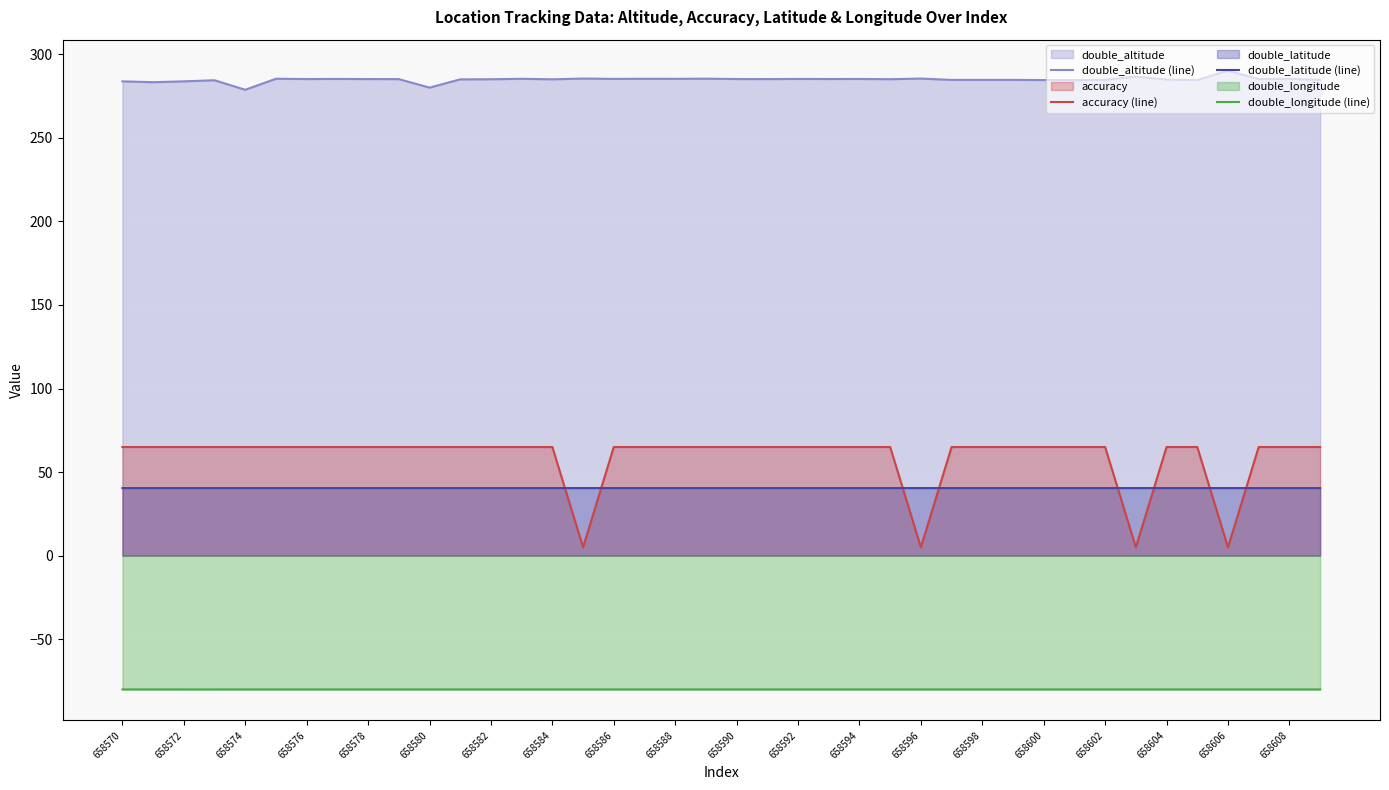

What are all the series names shown in the legend?

double_altitude (line), accuracy (line), double_latitude (line), double_longitude (line)